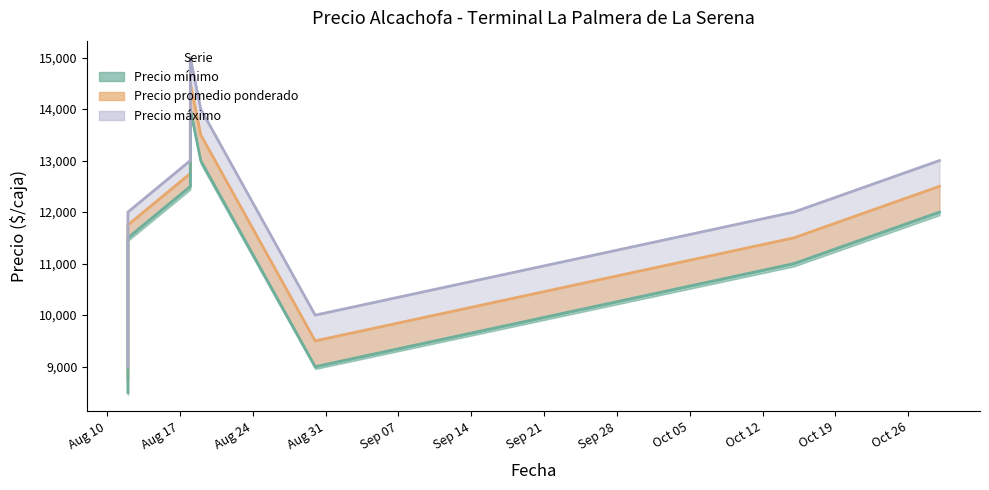

Where is Precio minimo nearest to the value 11250?

2021-08-12